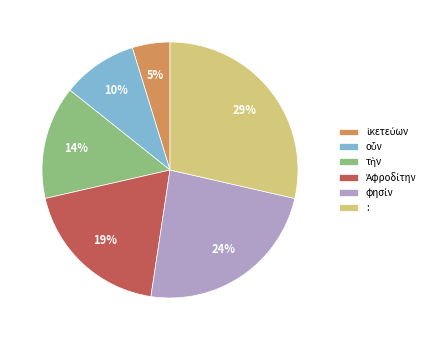

Is it true that : is 37% of the pie?

False